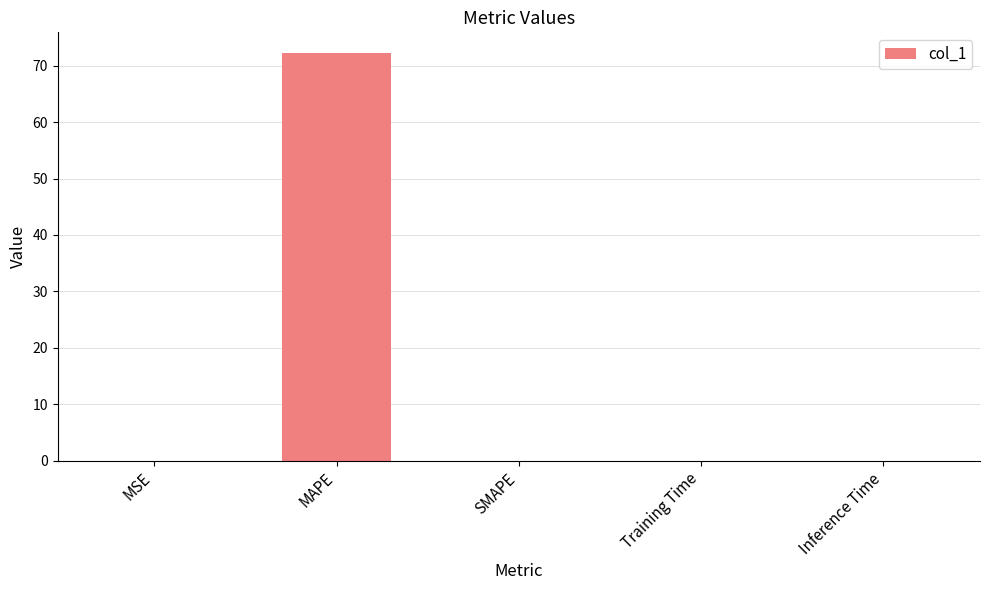

What is the greatest value displayed?

72.3